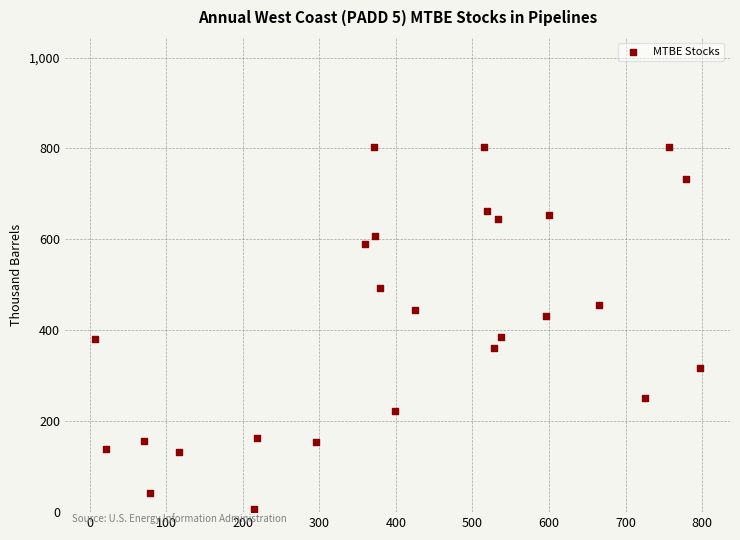

What is the range of Y values (max minus min)?

798